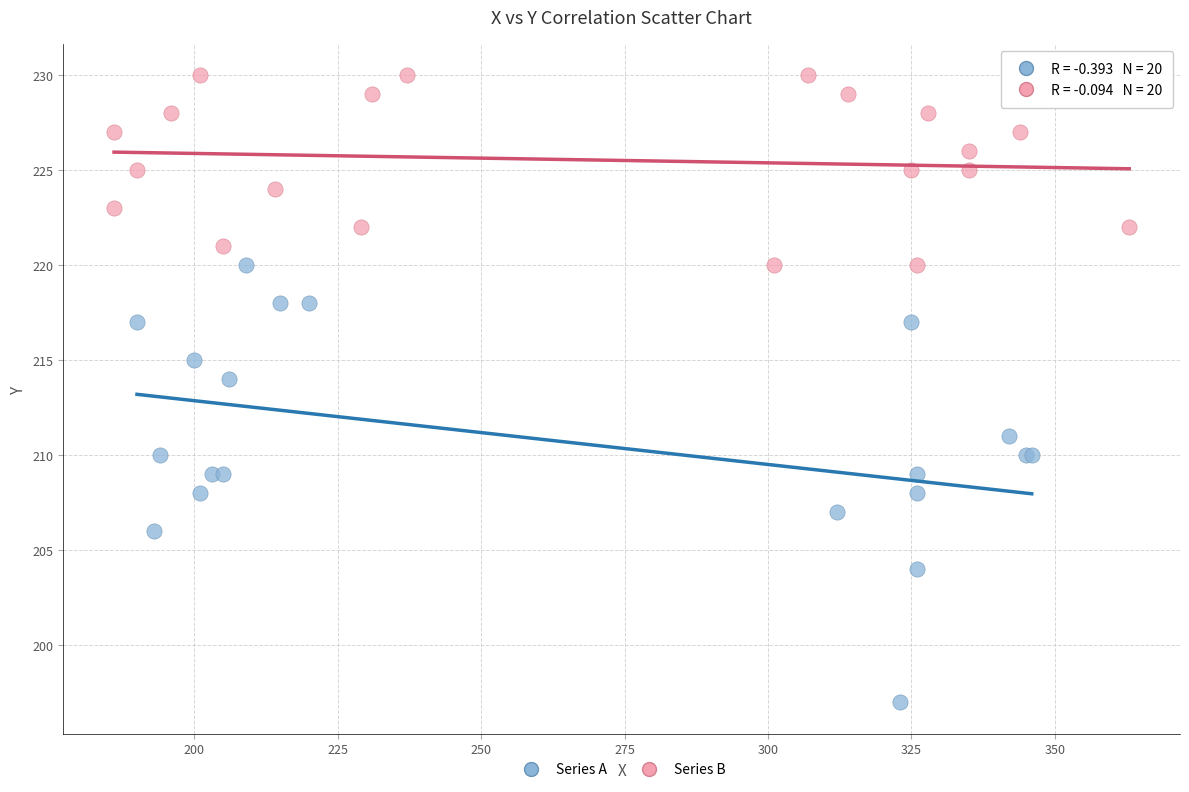

Which series contains the highest Y value?

Series B